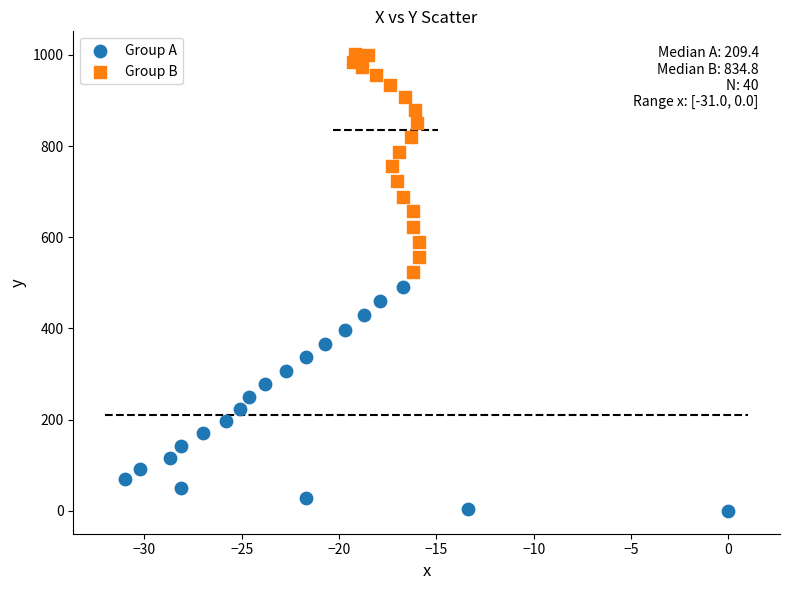

Which series contains the lowest Y value?

Group A